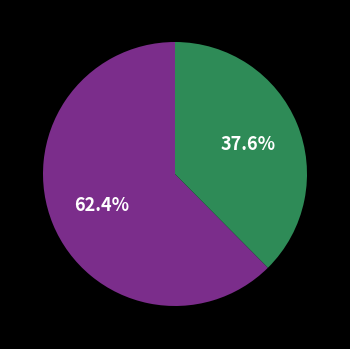

Is there a majority slice in this chart?

Yes